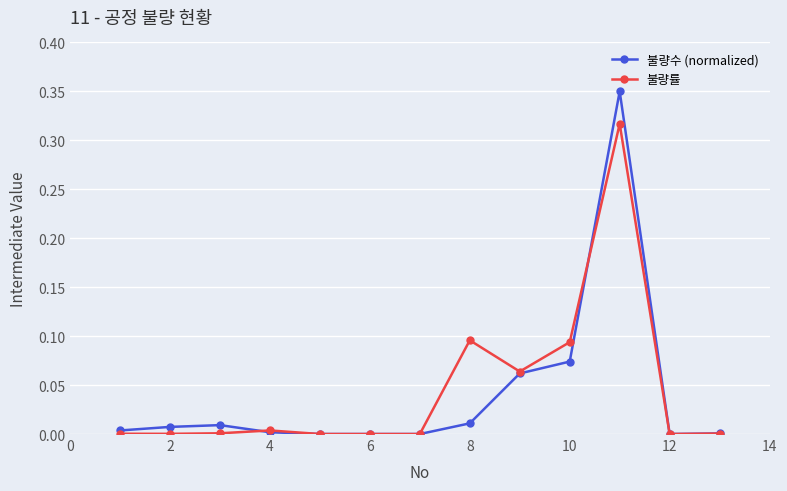

Rank the series by their average value, from lowest to highest.

불량수 (normalized), 불량률